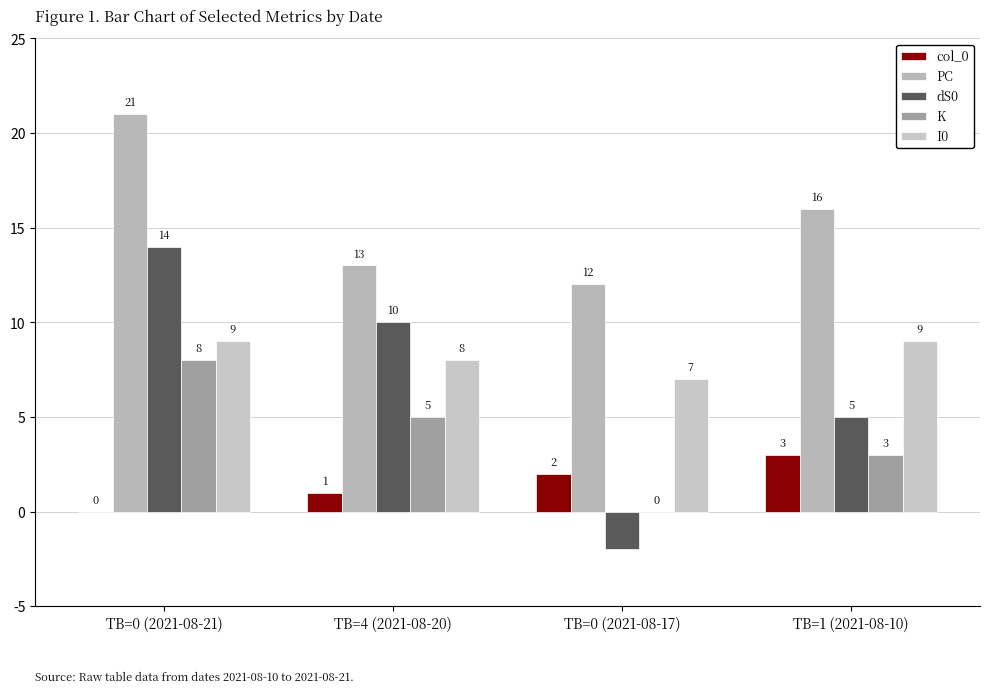

Count the number of categories in the chart.

4